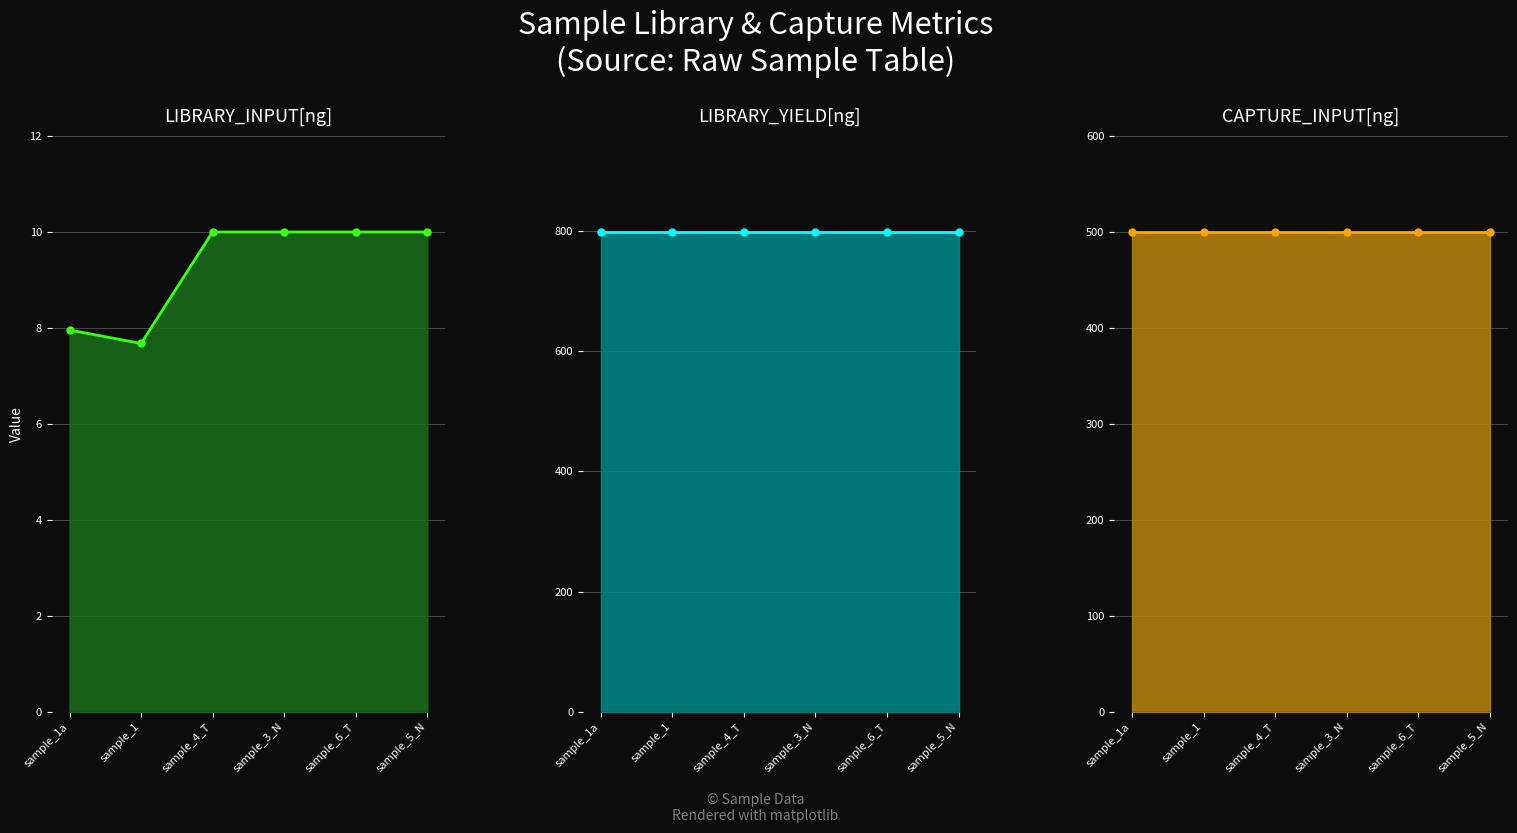

Which series changed the most between sample_1a and sample_6_T?

LIBRARY_INPUT[ng]